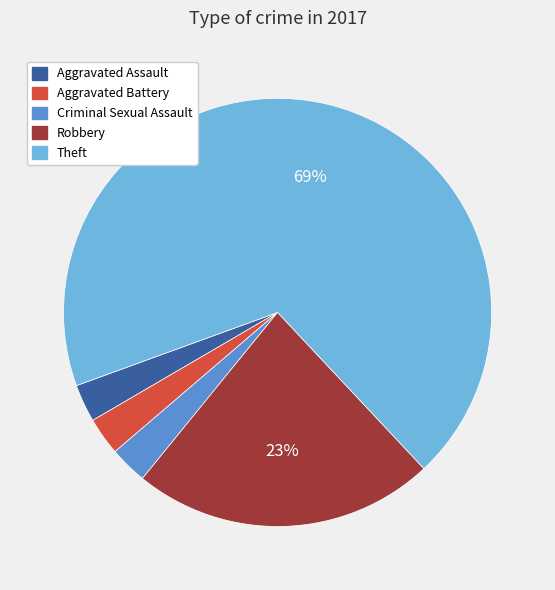

Does Aggravated Assault represent more than half of the total?

No